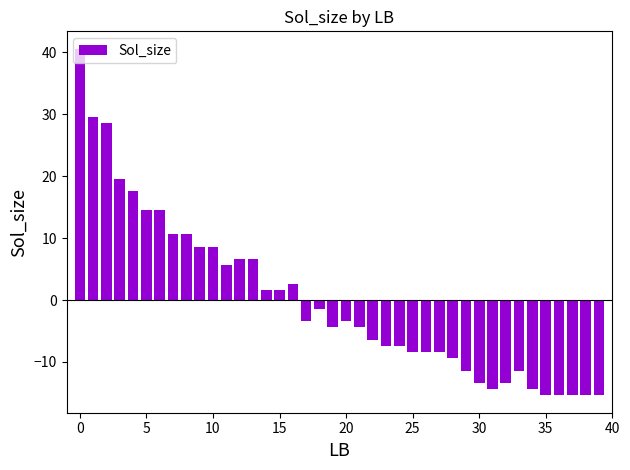

Reading left to right, transcribe all the data shown in this chart.

40.6	29.6	28.6	19.6	17.6	14.6	14.6	10.6	10.6	8.6	8.6	5.6	6.6	6.6	1.6	1.6	2.6	-3.4	-1.4	-4.4	-3.4	-4.4	-6.4	-7.4	-7.4	-8.4	-8.4	-8.4	-9.4	-11.4	-13.4	-14.4	-13.4	-11.4	-14.4	-15.4	-15.4	-15.4	-15.4	-15.4